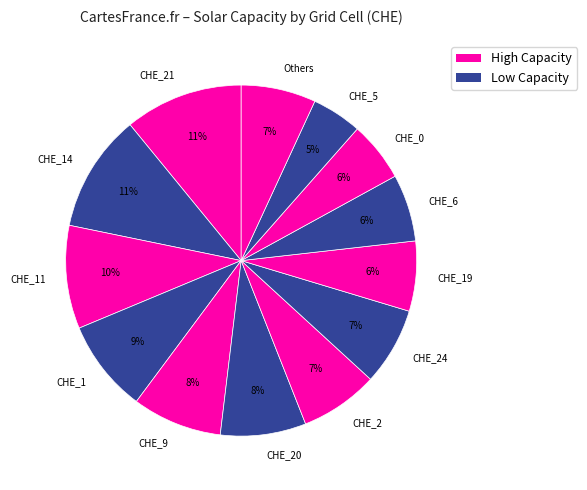

To the nearest percent, what is the difference between the largest and smallest slice percentages?

6%